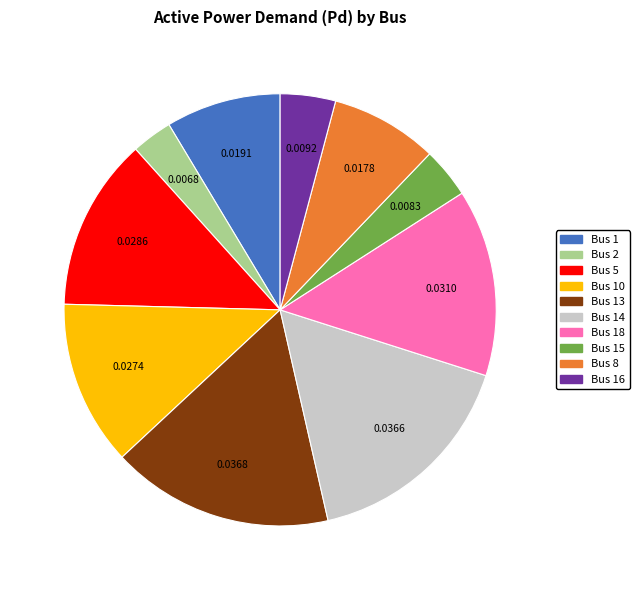

How many slices are in this pie chart?

10